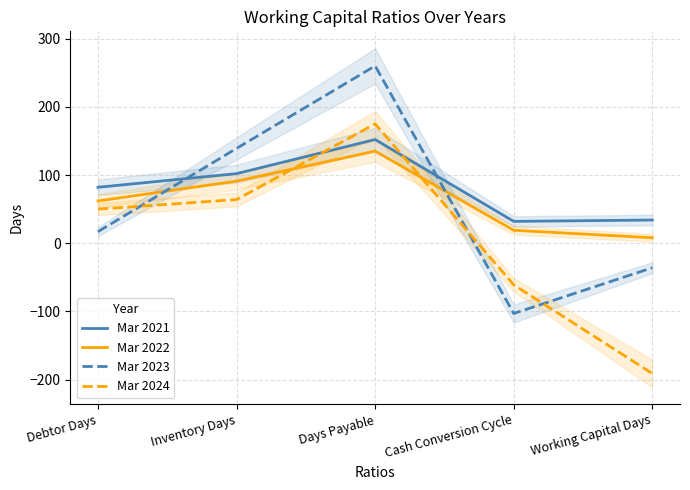

Reading left to right, extract all data points from this chart.

Mar 2021: 82	102	152	32	34
Mar 2022: 62	91	135	19	8
Mar 2023: 17	139	260	-103	-36
Mar 2024: 50	64	175	-61	-191